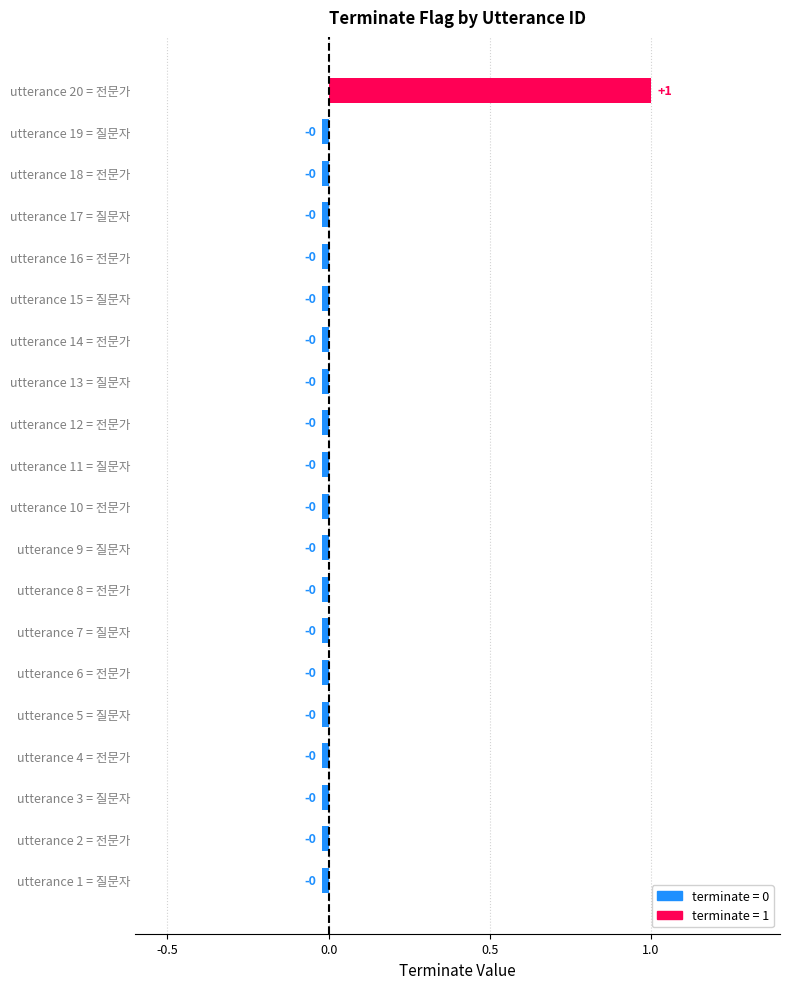

List the labels in order of value, largest first.

20, 1, 2, 3, 4, 5, 6, 7, 8, 9, 10, 11, 12, 13, 14, 15, 16, 17, 18, 19